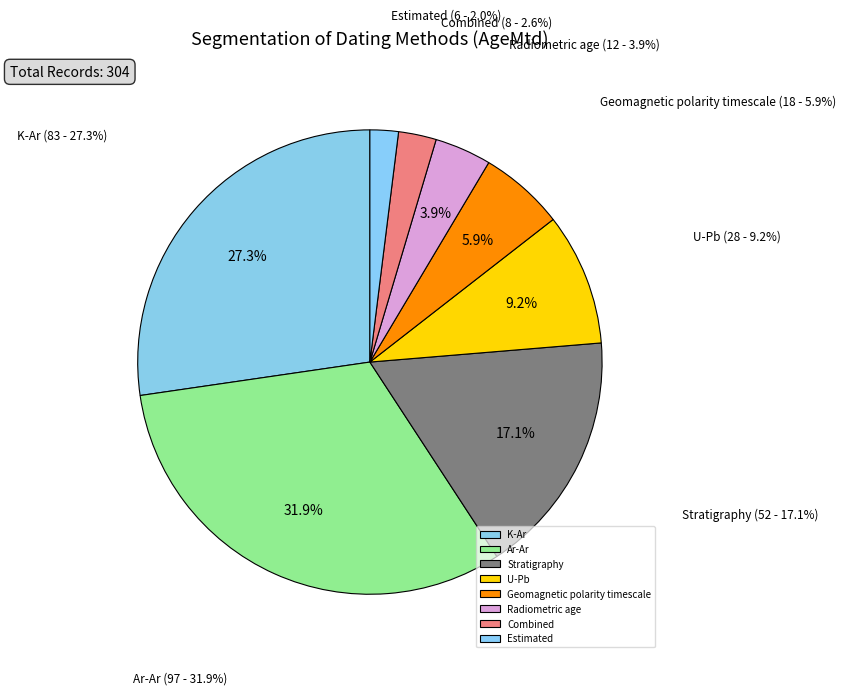

To the nearest percent, what is the difference between the U-Pb and Radiometric age slice percentages?

5%